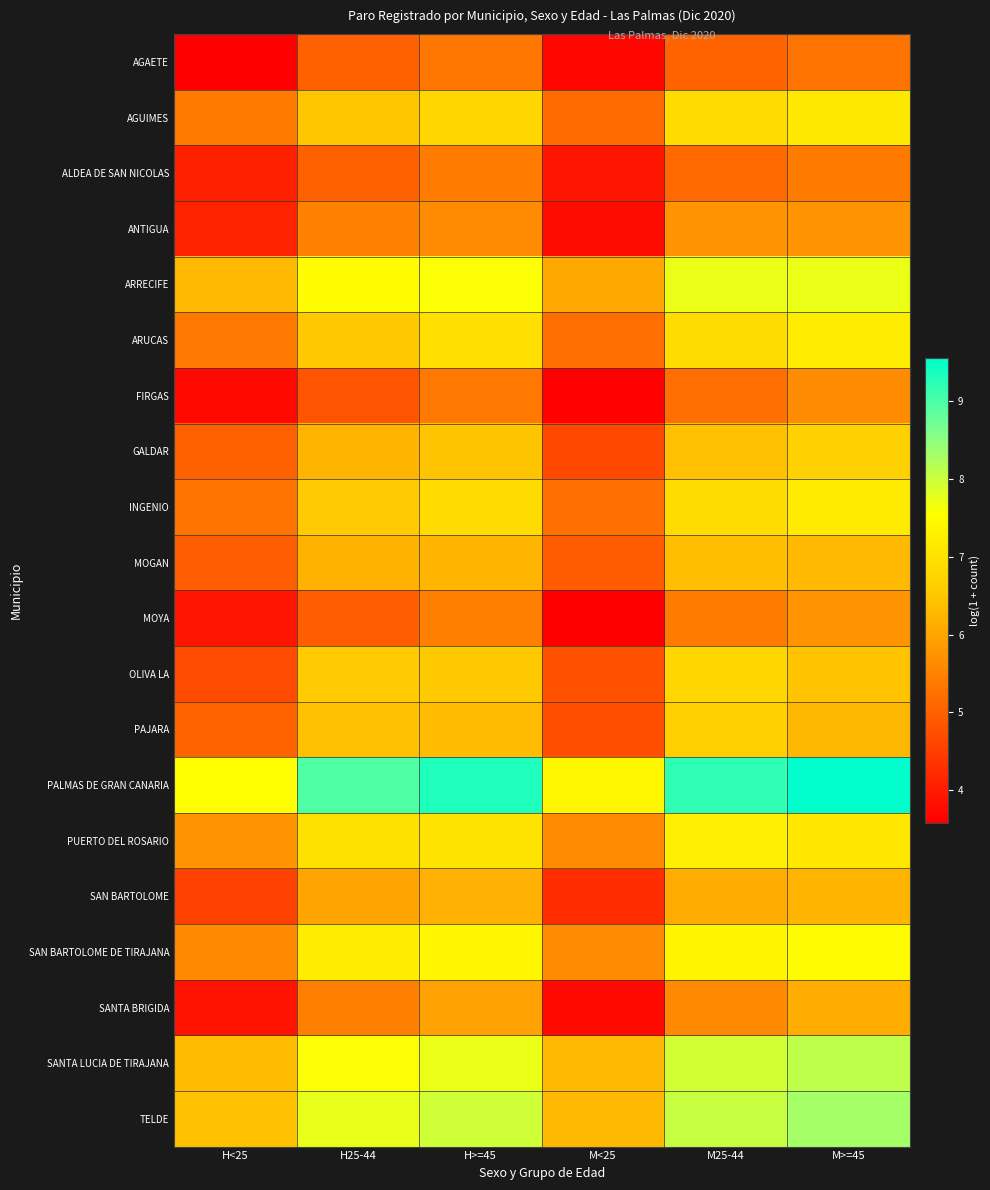

How many data points does each series have?

6